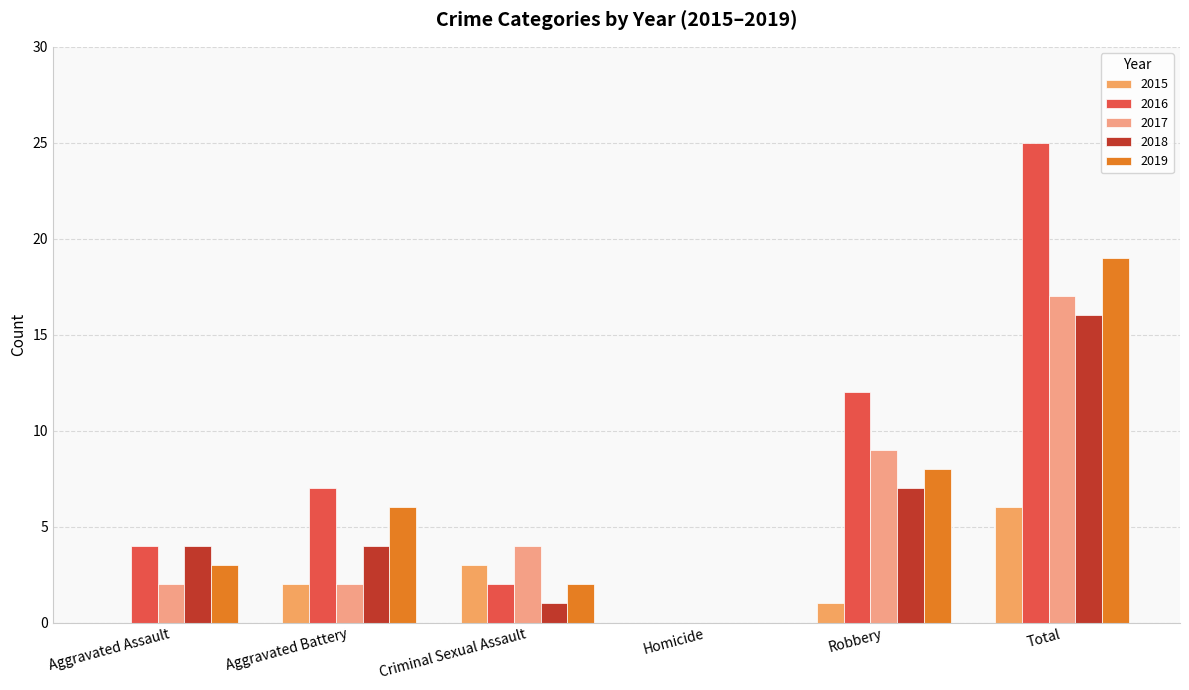

How many distinct data groups are displayed?

5